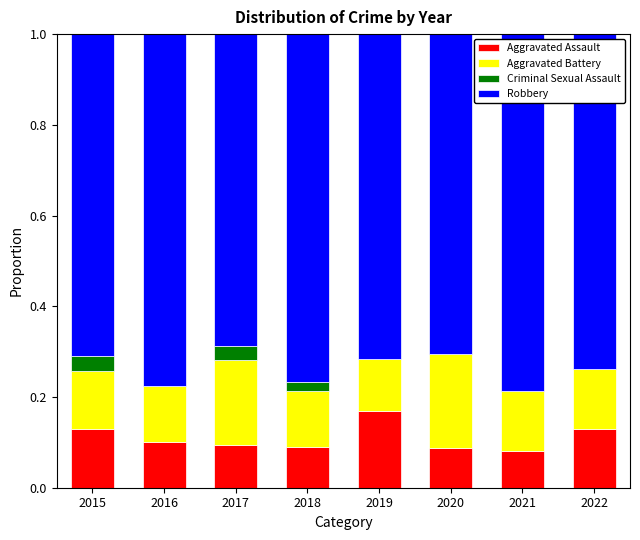

The Aggravated Assault series shows 0.0 at 2016. True or false?

False